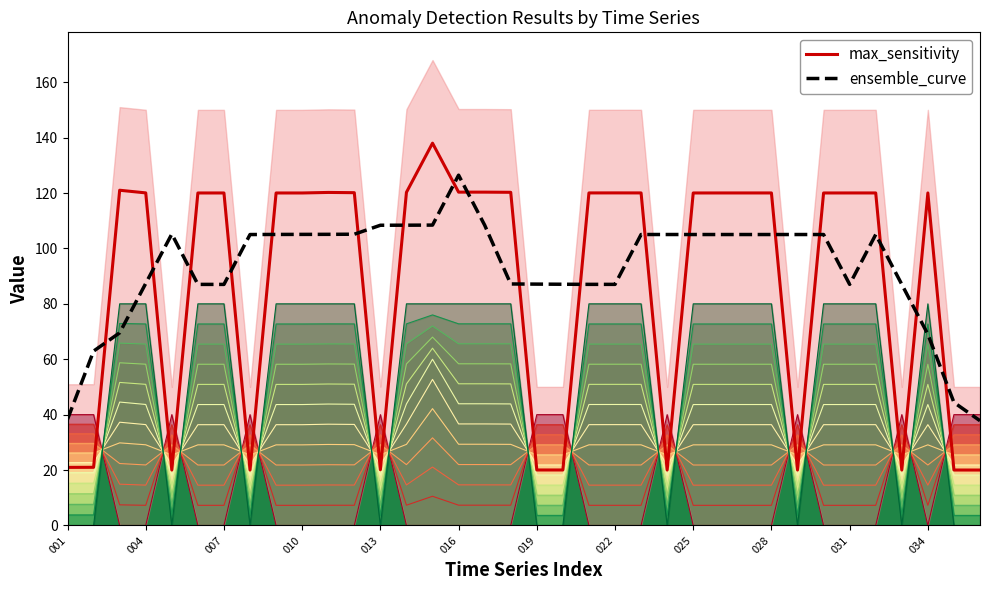

Count the number of data series in this chart.

2